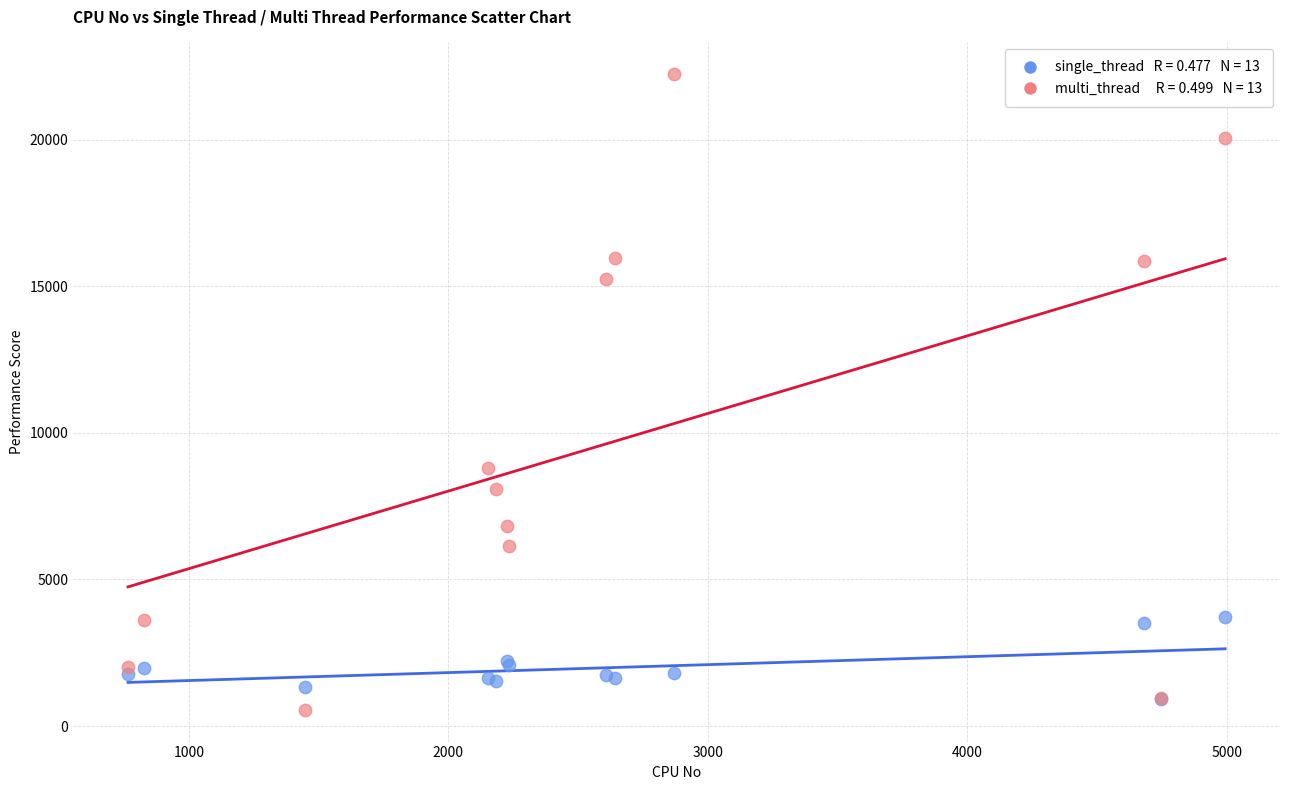

Across all series, what Y value is closest to 11391?

8802